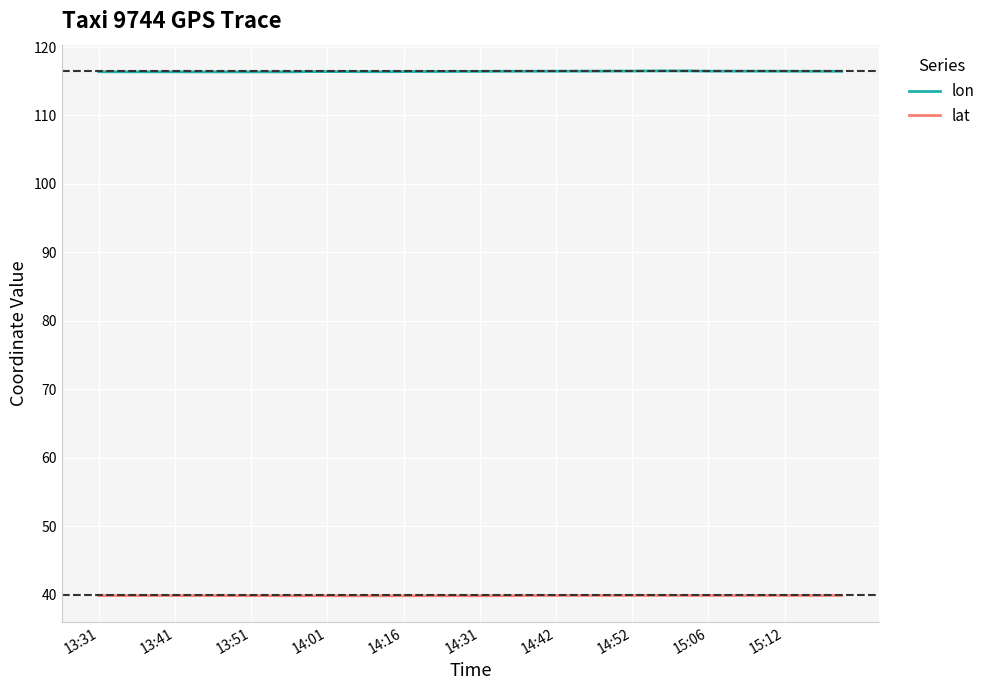

What is the difference between the second highest and minimum values in the lon series?

0.1